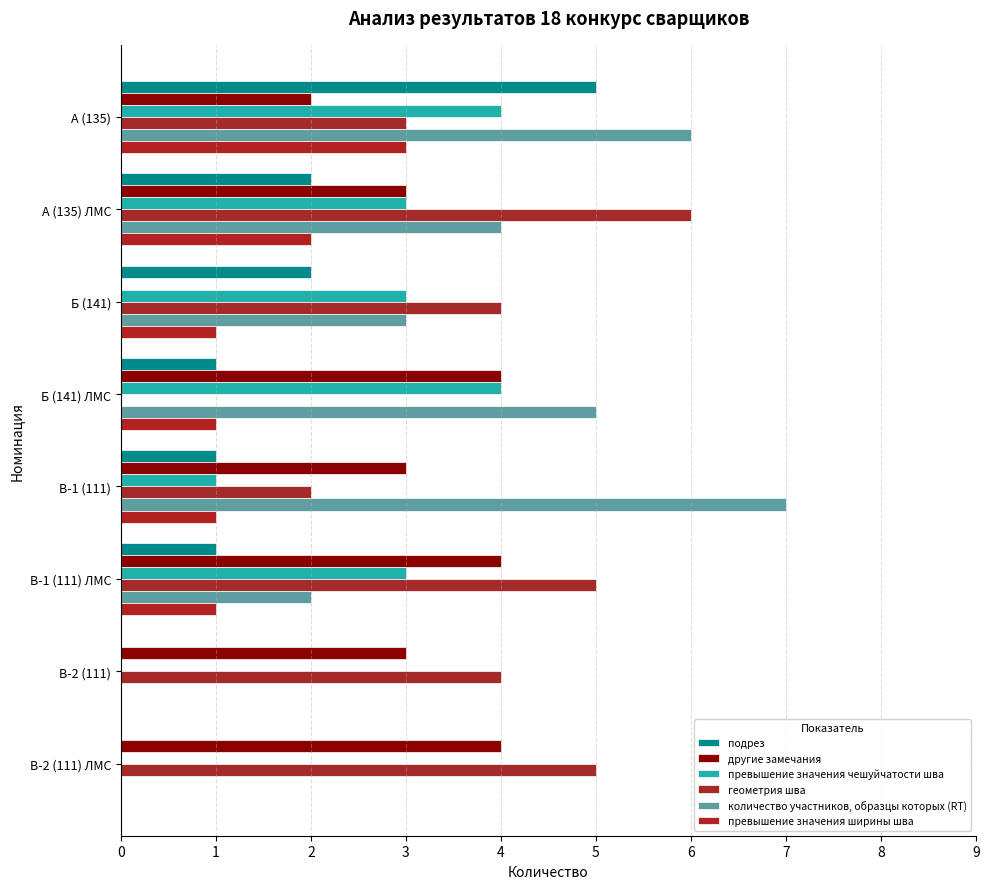

Count the number of categories in the chart.

8